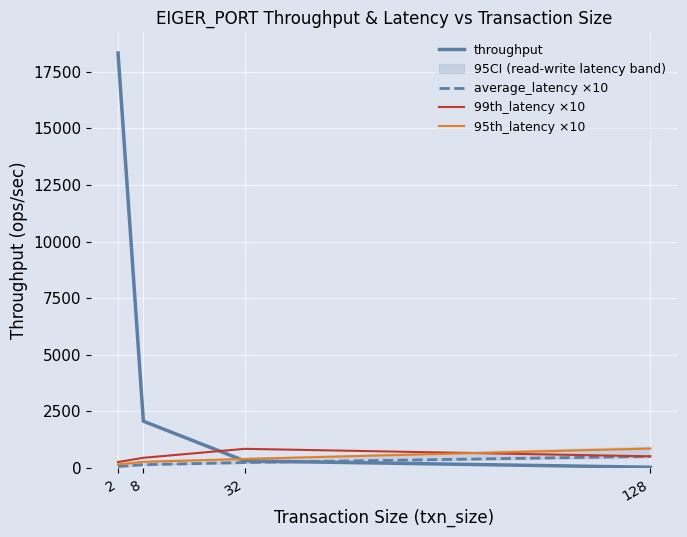

Between 2 and 128, which series saw the biggest shift?

throughput